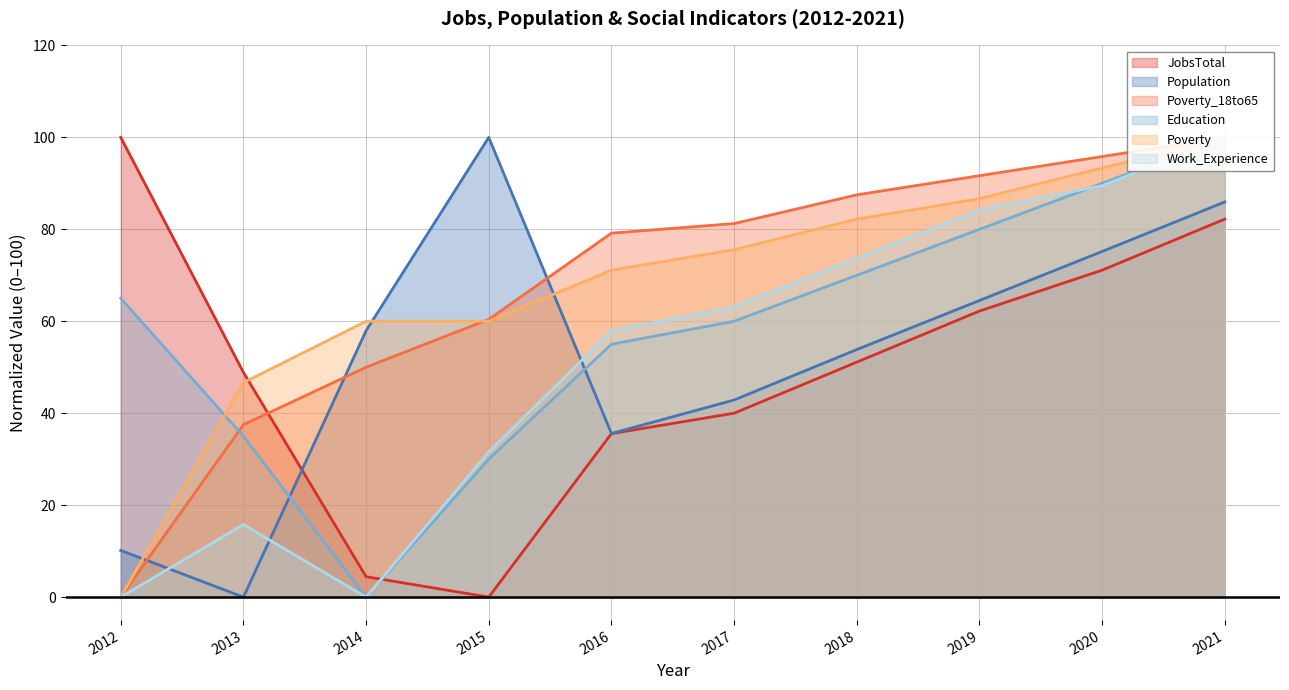

Reading left to right, extract all data points from this chart.

JobsTotal: 100.0	48.9	4.4	0.0	35.6	40.0	51.1	62.2	71.1	82.2
Population: 10.2	0.0	57.9	100.0	35.6	42.9	53.8	64.5	75.2	85.9
Poverty_18to65: 0.0	37.5	50.0	60.4	79.2	81.2	87.5	91.7	95.8	100.0
Education: 65.0	35.0	0.0	30.0	55.0	60.0	70.0	80.0	90.0	100.0
Poverty: 0.0	46.7	60.0	60.0	71.1	75.6	82.2	86.7	93.3	100.0
Work_Experience: 0.0	15.8	0.0	31.6	57.9	63.2	73.7	84.2	89.5	100.0